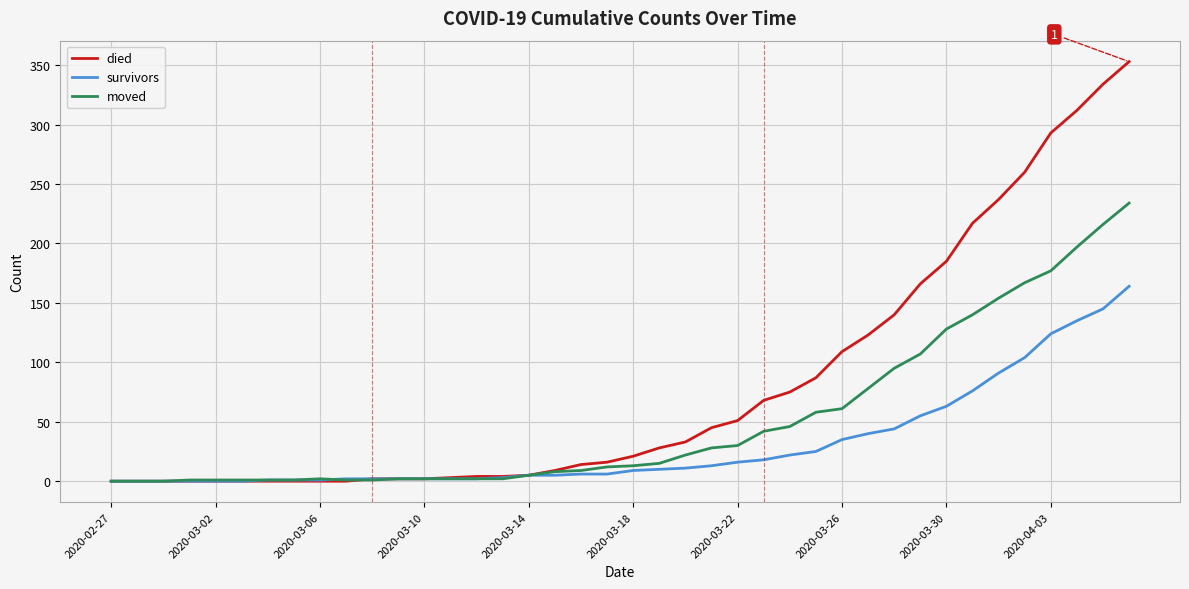

Rank the series by their maximum value, from highest to lowest.

died, moved, survivors